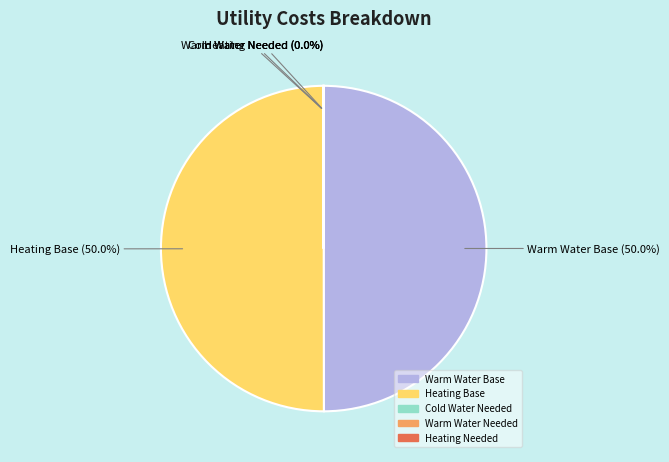

Combined, what portion of the pie is Warm Water Base and Heating Base?

100.0%